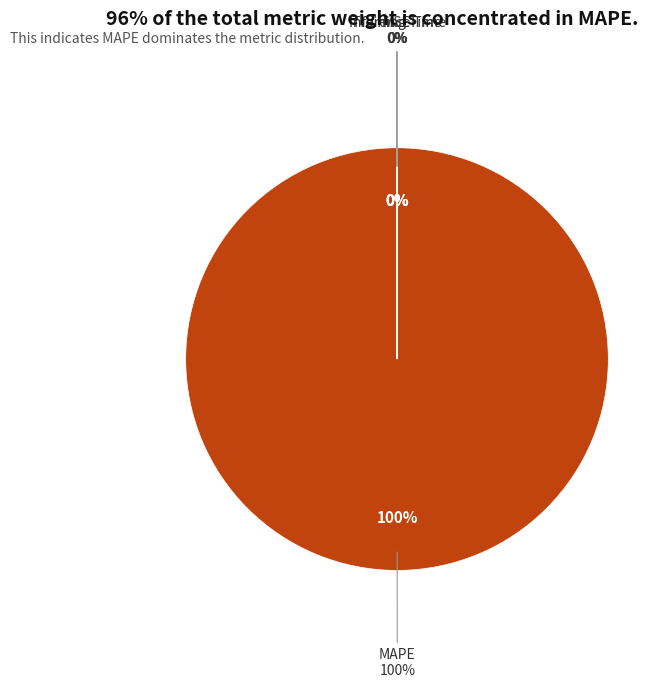

Is it true that Training Time is 0% of the pie?

True